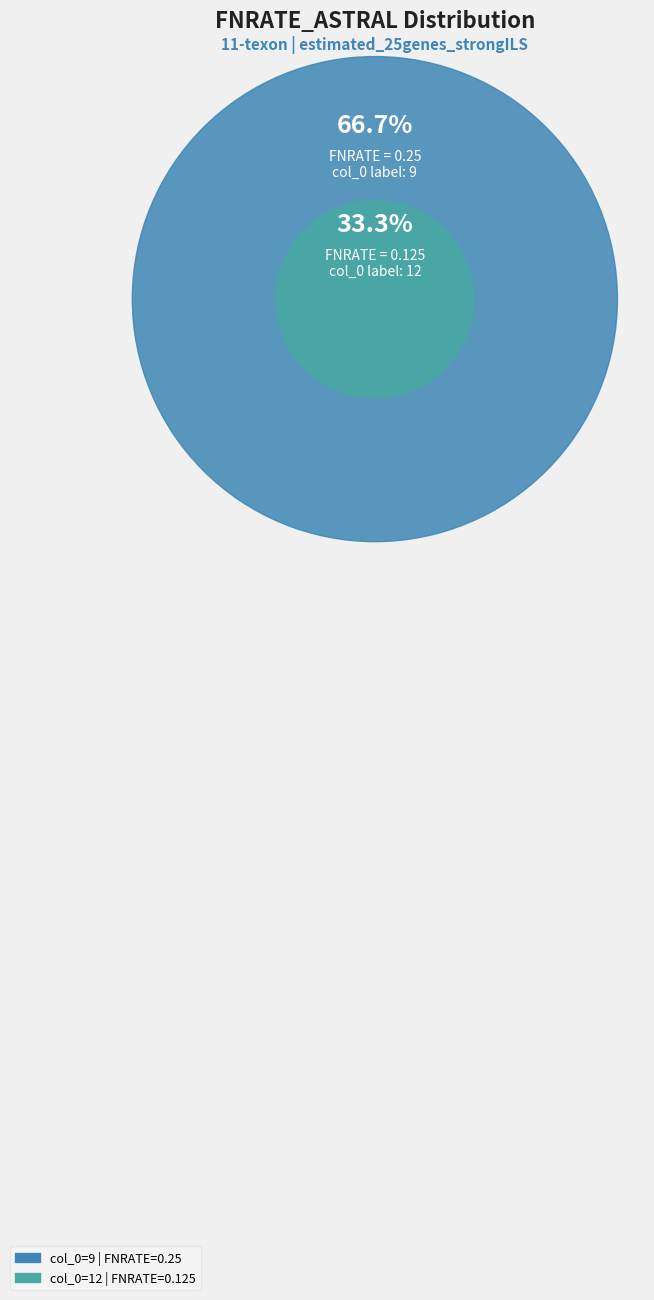

Is it true that 12 is 42% of the pie?

False